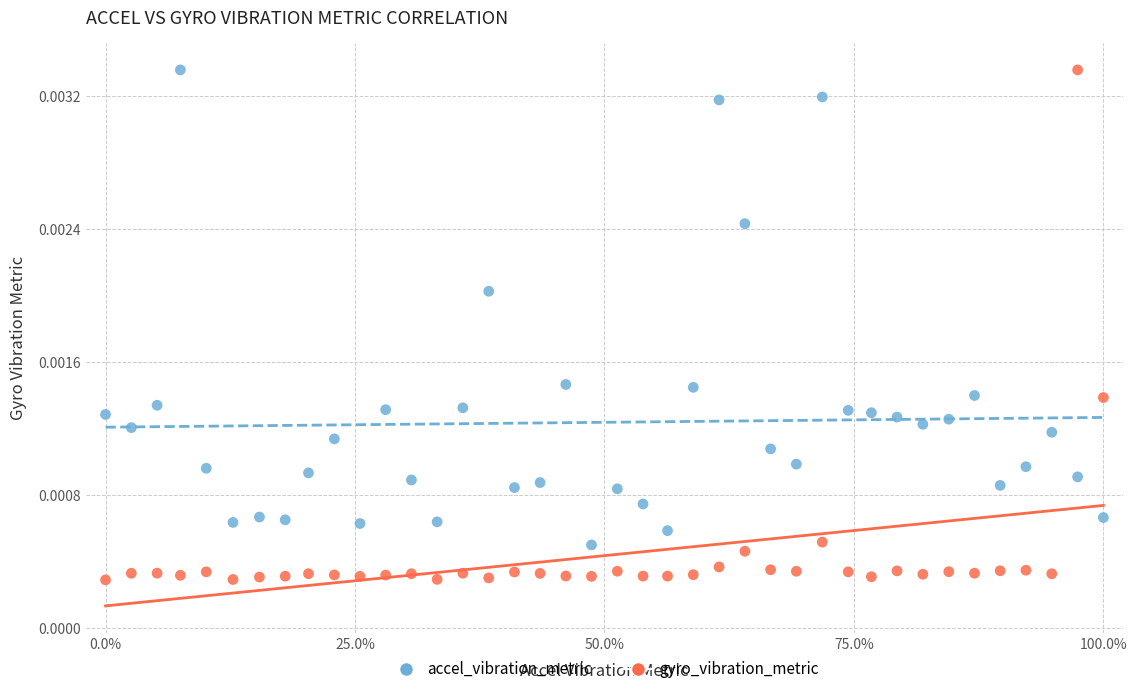

What is the X range (max minus min) for the scatter plot?

1.0